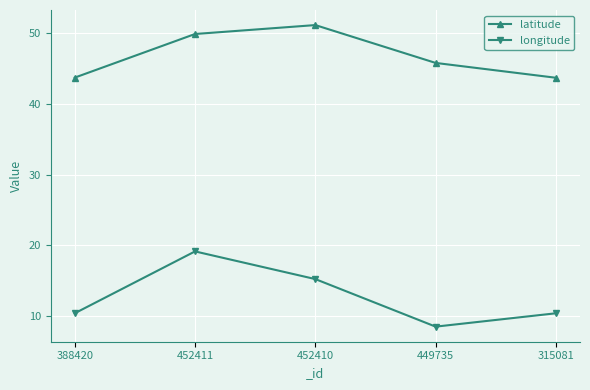

Count the number of categories in the chart.

5